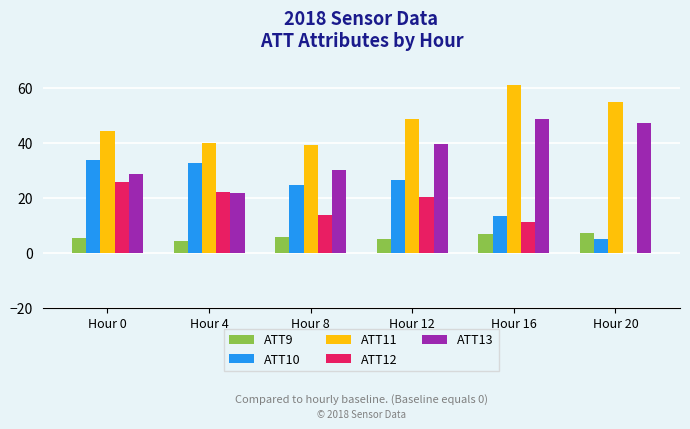

What is the sum of all ATT11 values?

287.9